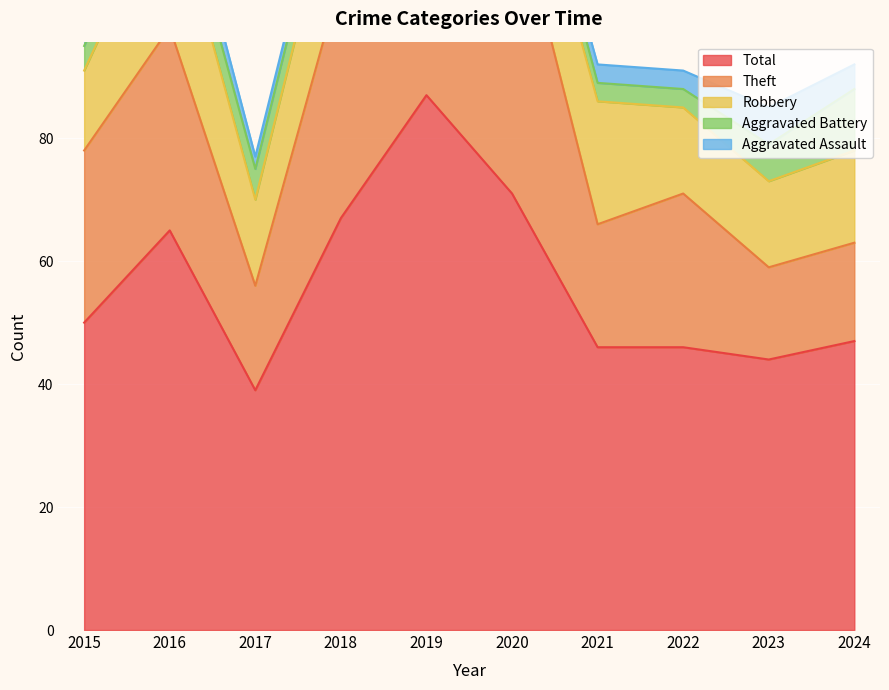

What are all the series names shown in the legend?

Aggravated Assault, Aggravated Battery, Robbery, Theft, Total